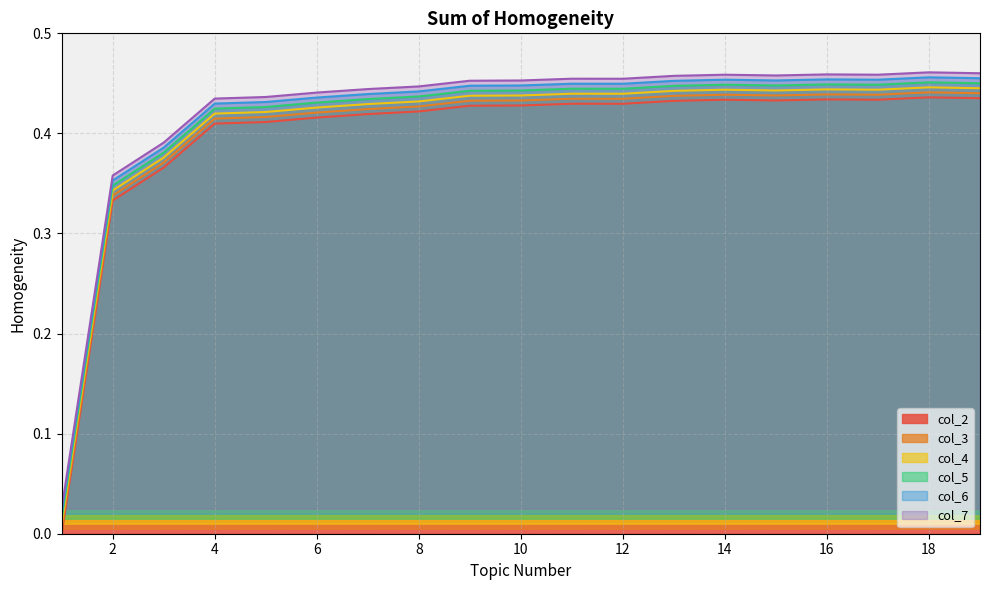

How many interior local peaks does the col_7 series have?

4